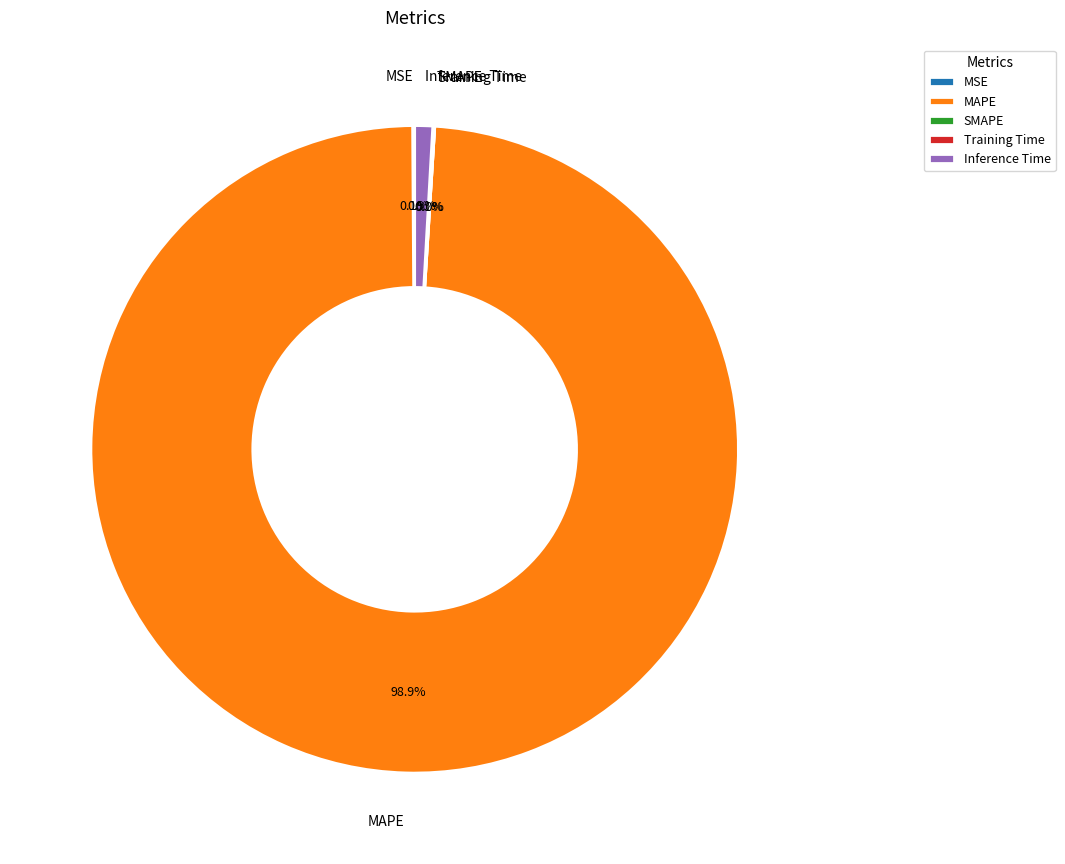

How many segments does this pie chart have?

5